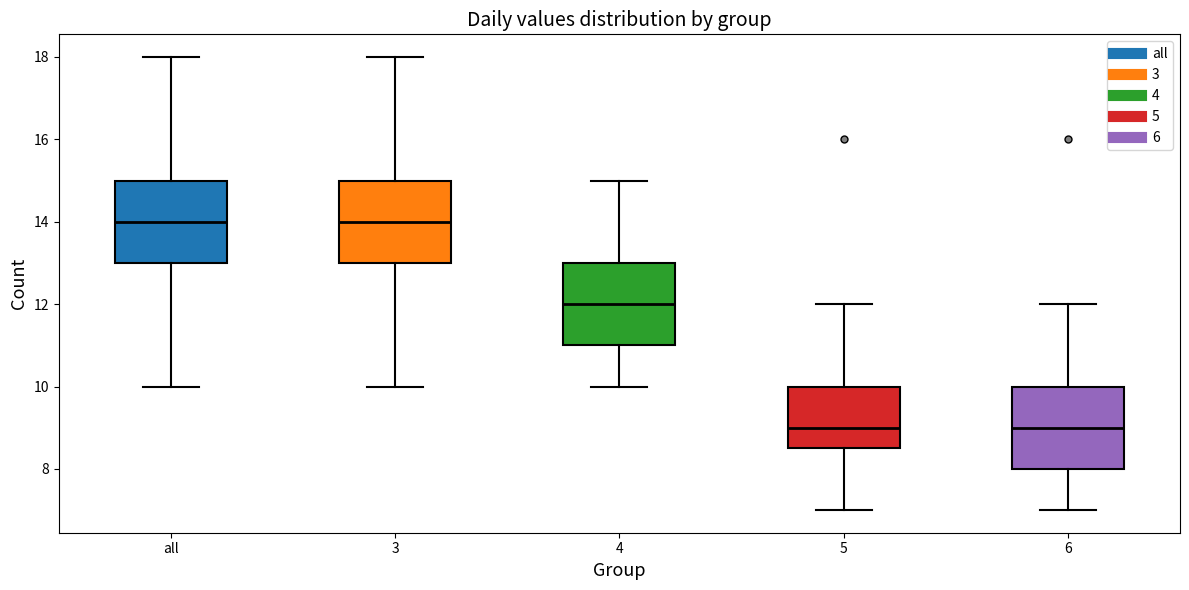

Reading left to right, transcribe this box plot: for each box, give where its median line is, the range the box spans, and where its two whiskers end, as read against the y-axis. The values are not printed on the chart, so give them approximately, as read against the axis.

all: median 14.0, box 13.0 to 15.0, whiskers 10.0 to 18.0
3: median 14.0, box 13.0 to 15.0, whiskers 10.0 to 18.0
4: median 12.0, box 11.0 to 13.0, whiskers 10.0 to 15.0
5: median 9.0, box 8.6 to 10.0, whiskers 7.0 to 12.0
6: median 9.0, box 8.0 to 10.0, whiskers 7.0 to 12.0